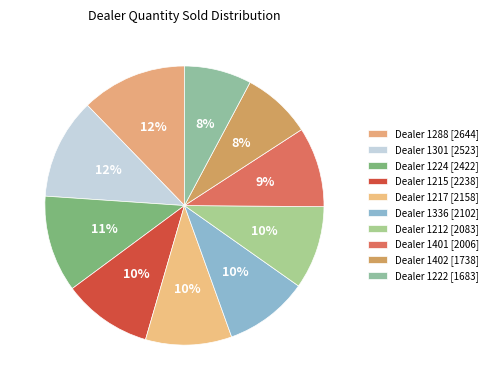

How many slices are in this pie chart?

10